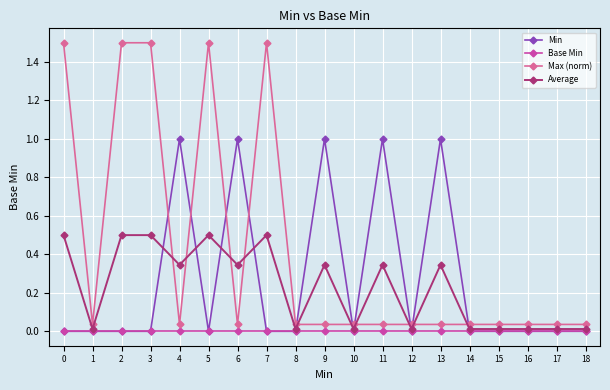

The value of Base Min at 13 is 0.0. True or false?

True